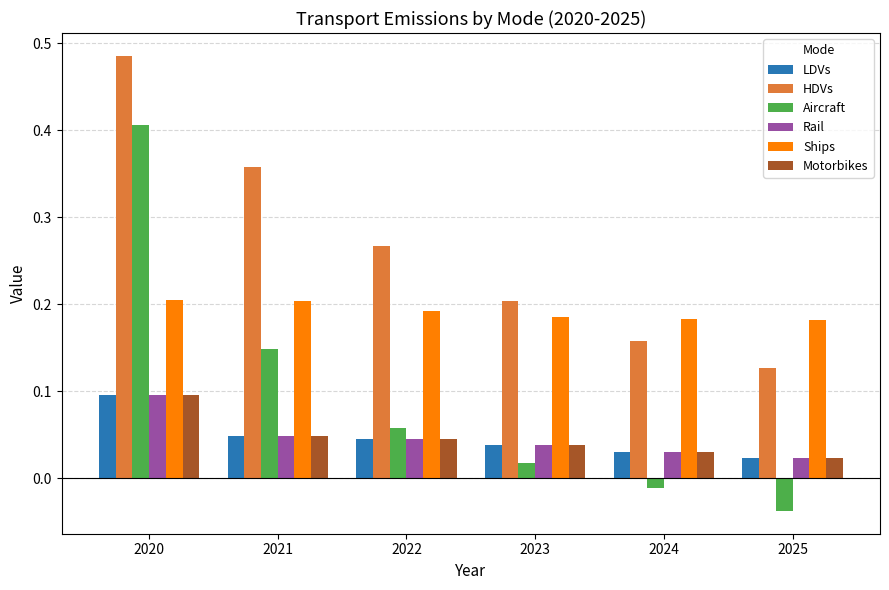

True or false: Aircraft has a value of 0.1 at 2021.

True